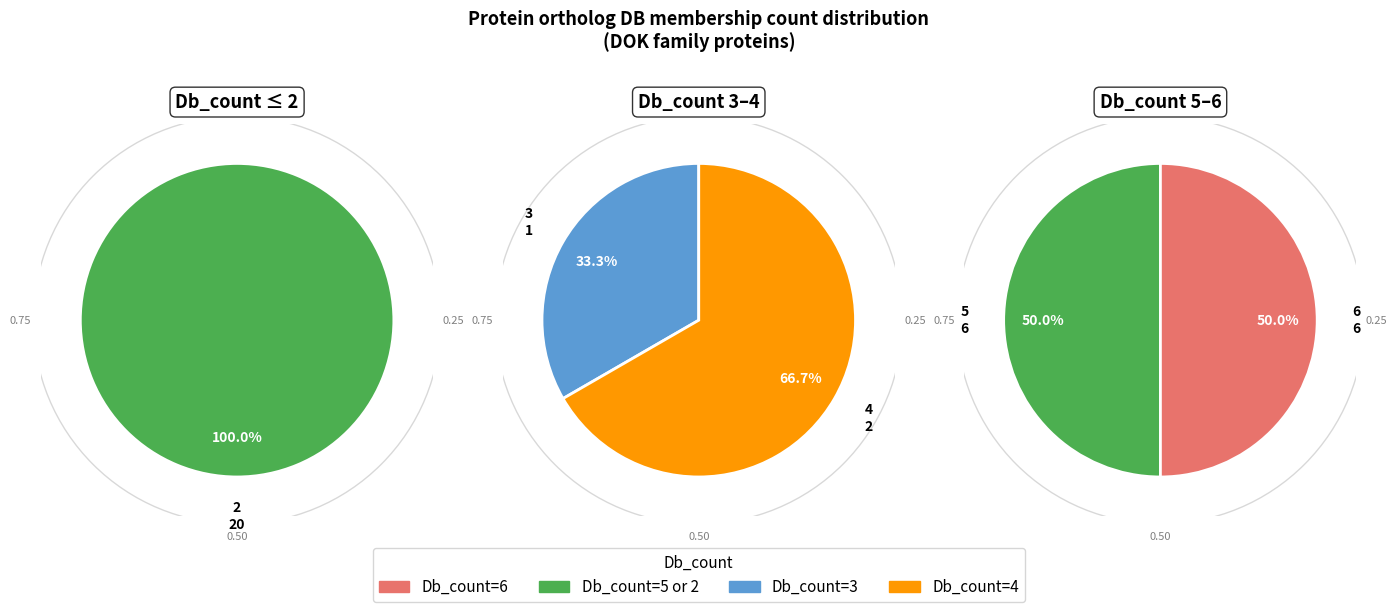

Is Db_count_6 the majority of the pie?

No